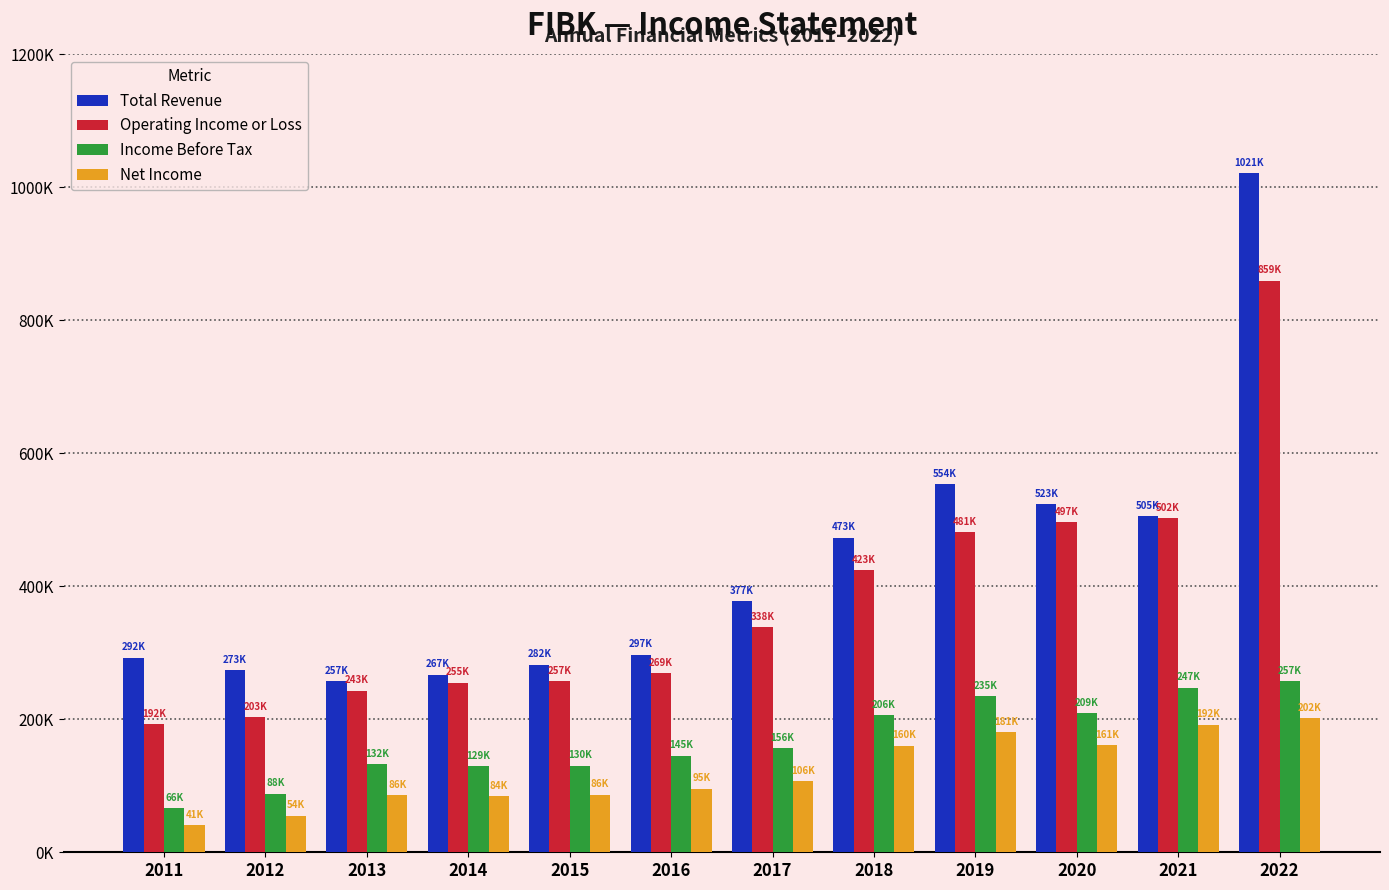

Rank the series by their maximum value, from lowest to highest.

Net Income, Income Before Tax, Operating Income or Loss, Total Revenue